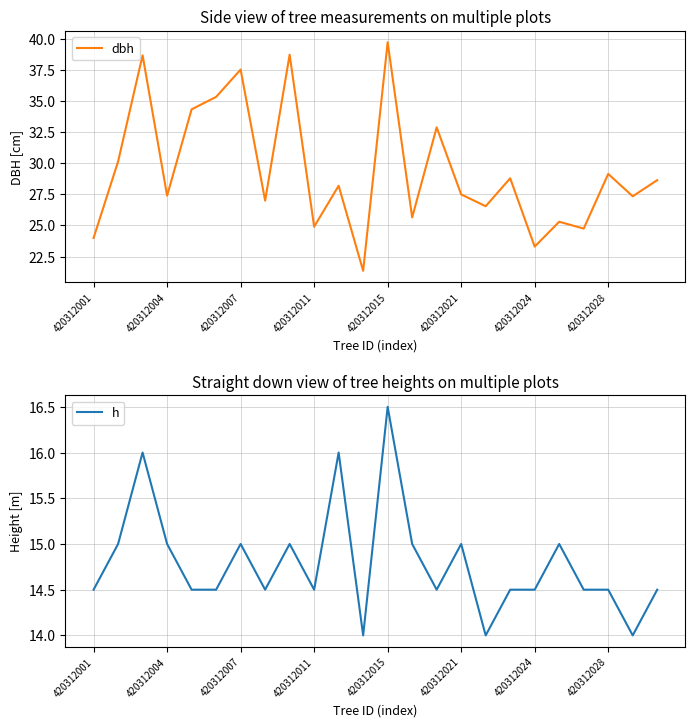

The value of dbh at 420312024 is 23.3. True or false?

True